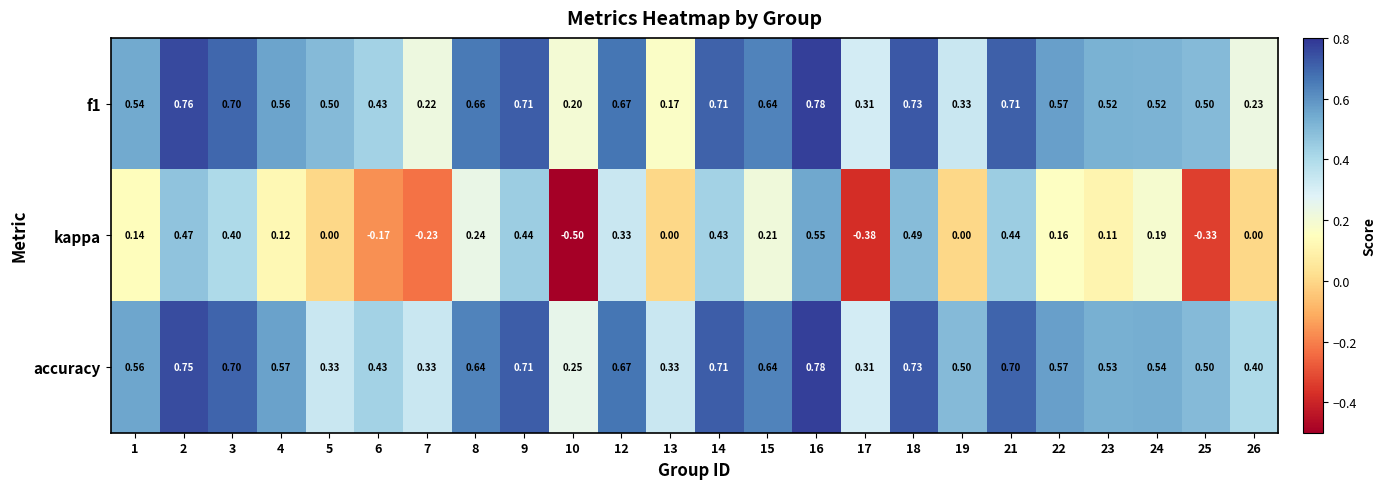

Between 18 and 19, which series saw the biggest shift?

kappa